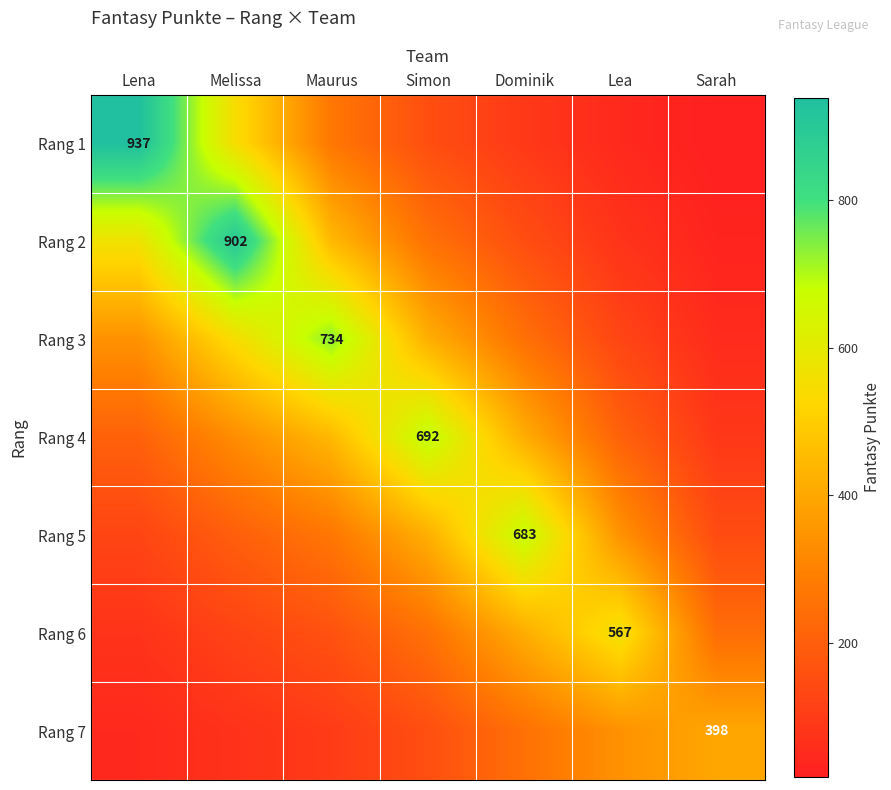

What is the sum of all Rang 1 values?

2067.3